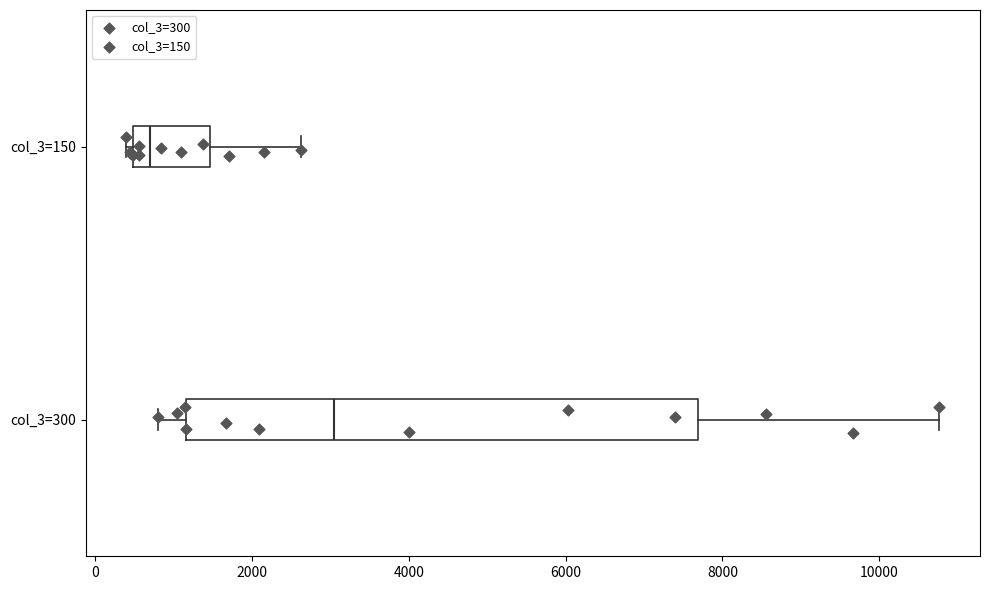

Reading bottom to top, transcribe this box plot: for each box, give where its median line is, the range the box spans, and where its two whiskers end, as read against the x-axis. The values are not printed on the chart, so give them approximately, as read against the axis.

col_3=300: median 3000, box 1200 to 7600, whiskers 800 to 10800
col_3=150: median 600, box 400 to 1400, whiskers 400 (just left of the box's left edge) to 2600